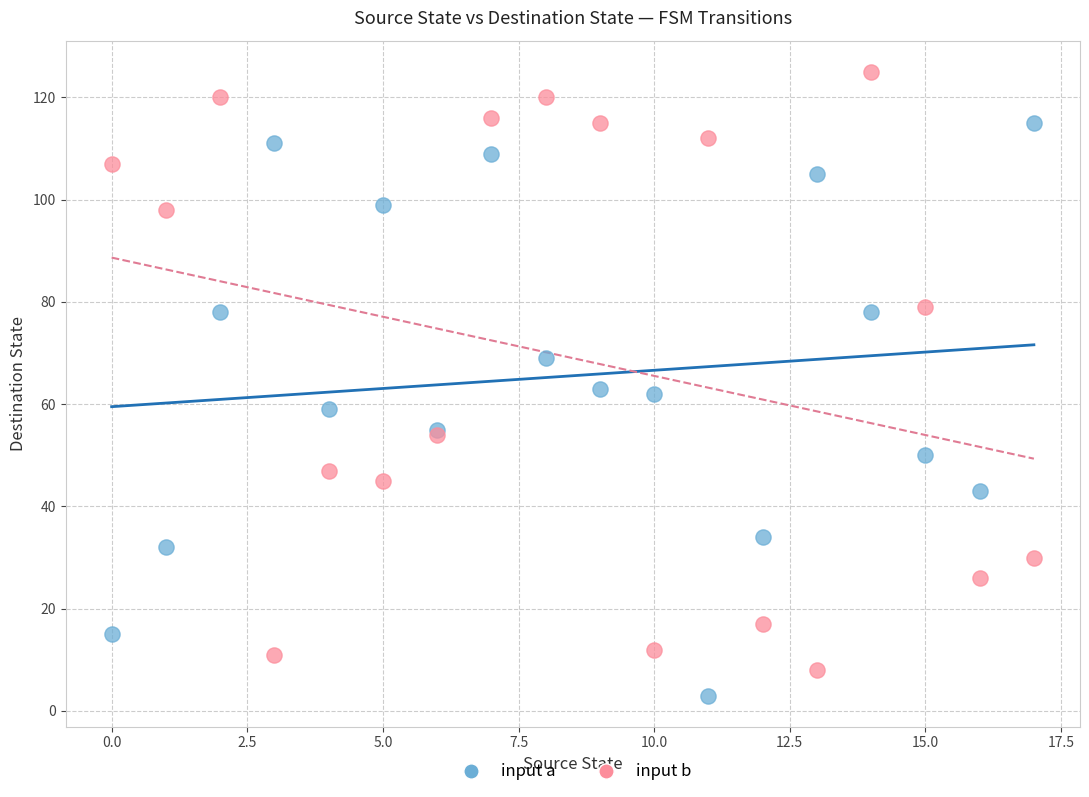

What are all the series names shown in the legend?

input a, input b